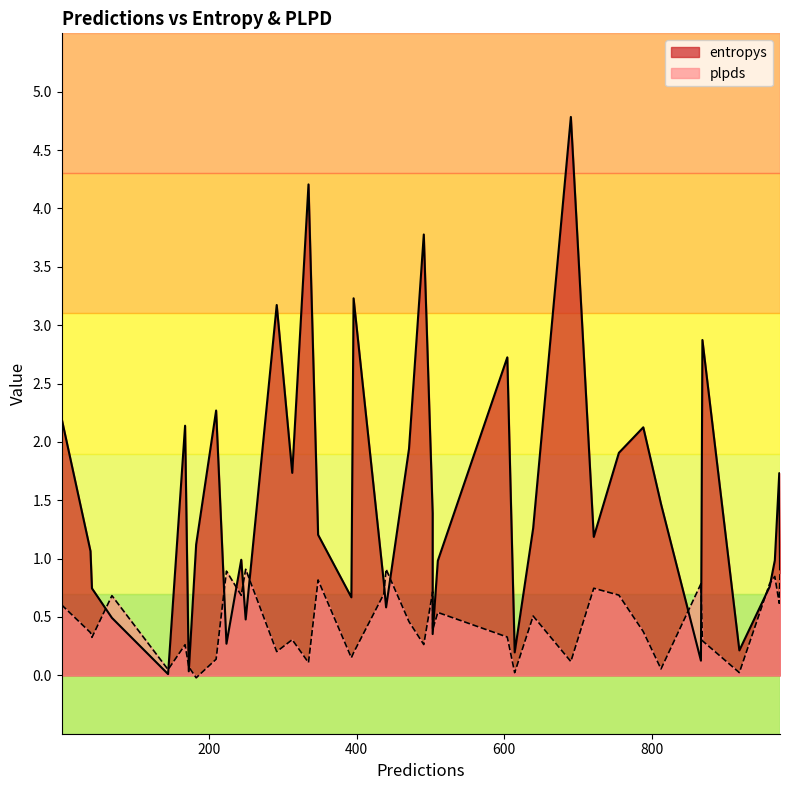

How many data points in entropys are above 1?

22